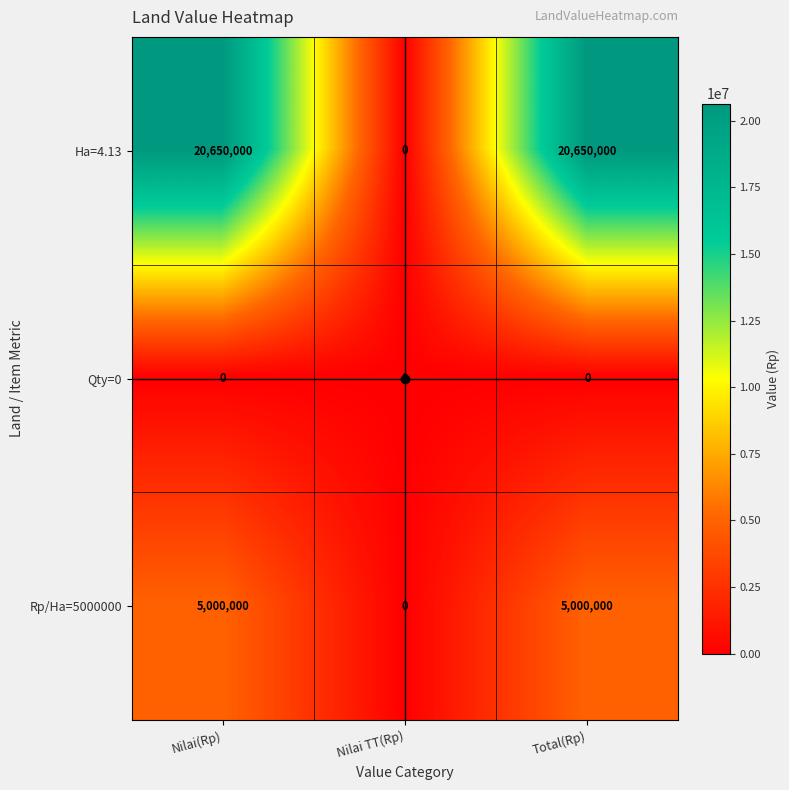

What is the difference between the maximum and minimum values in the Rp/Ha=5000000 series?

5000000